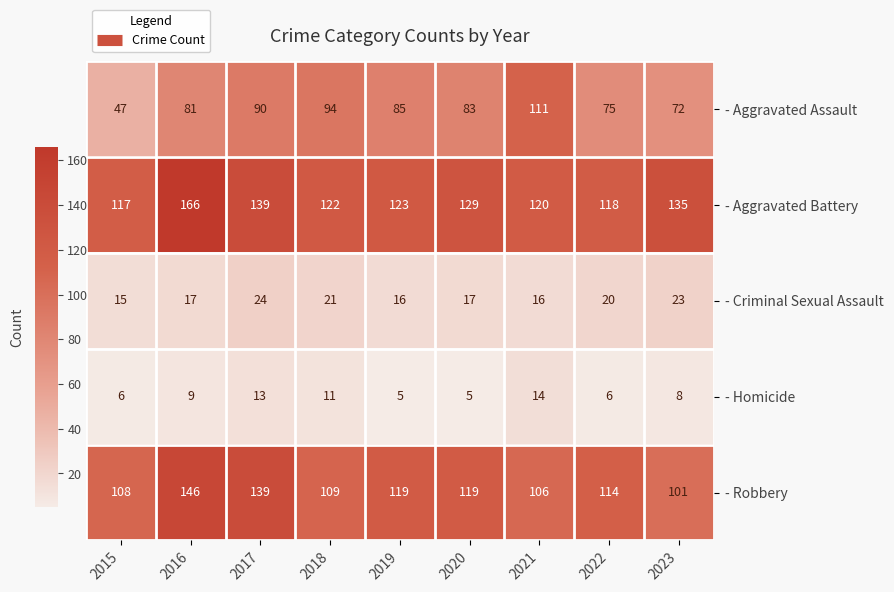

Is it true that - Aggravated Assault equals 56 at 2019?

False